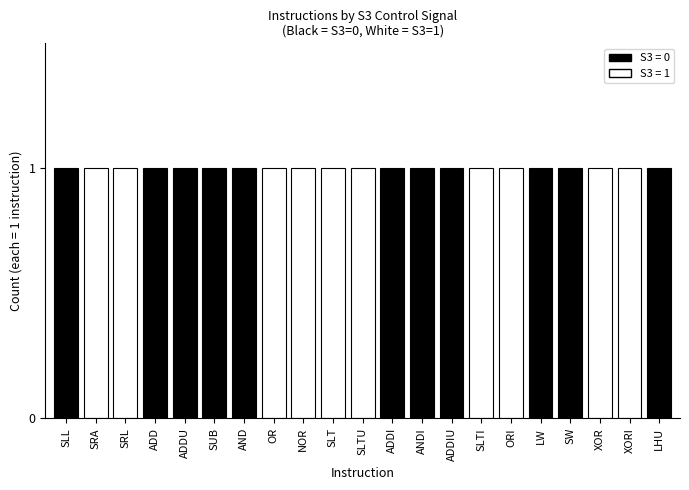

What is the value of the 8th bar from the left?

1